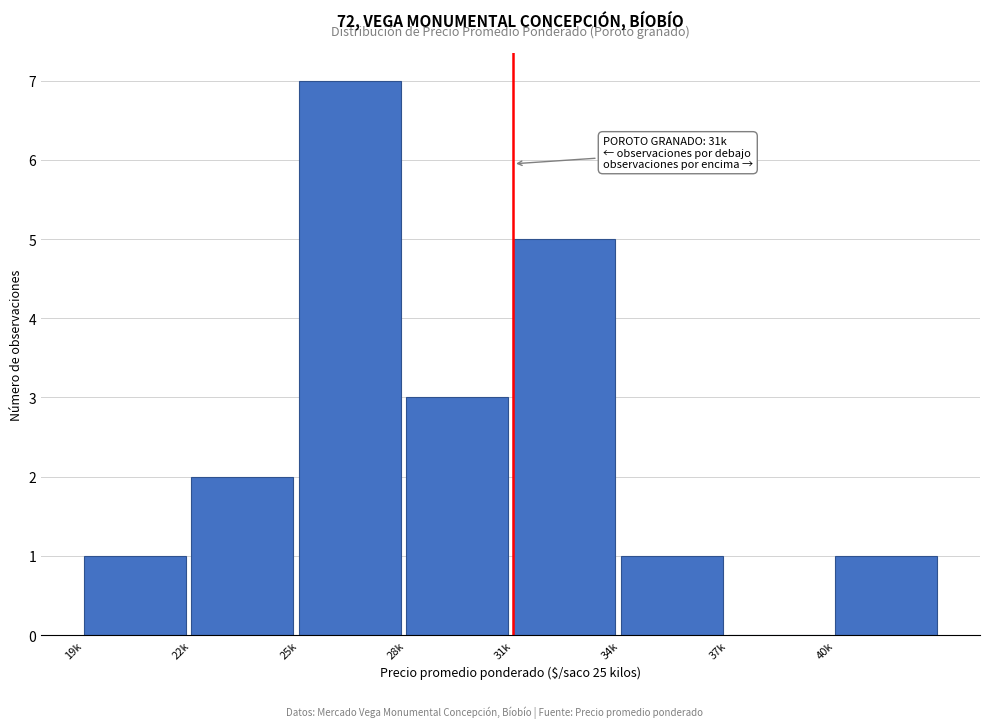

Reading right to left, extract all data points from this chart.

40k=1	37k=0	34k=1	31k=5	28k=3	25k=7	22k=2	19k=1